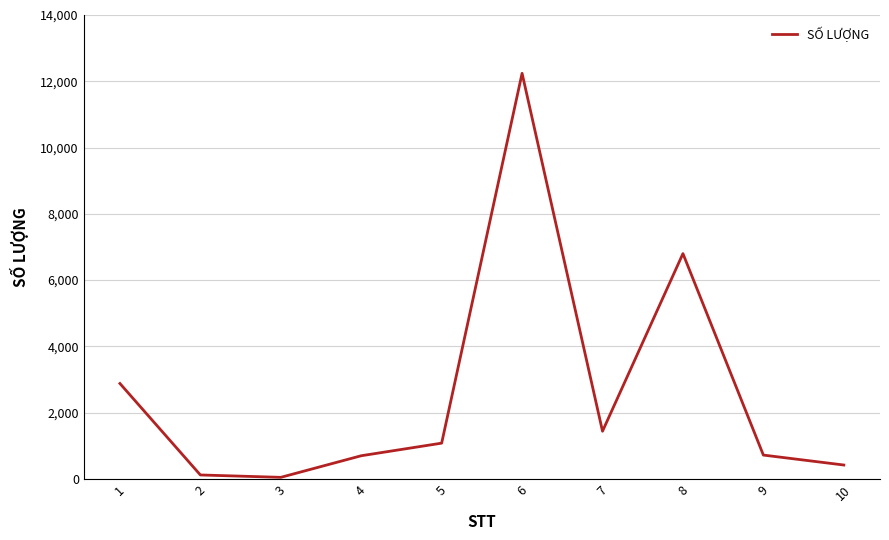

How many distinct data groups are displayed?

1